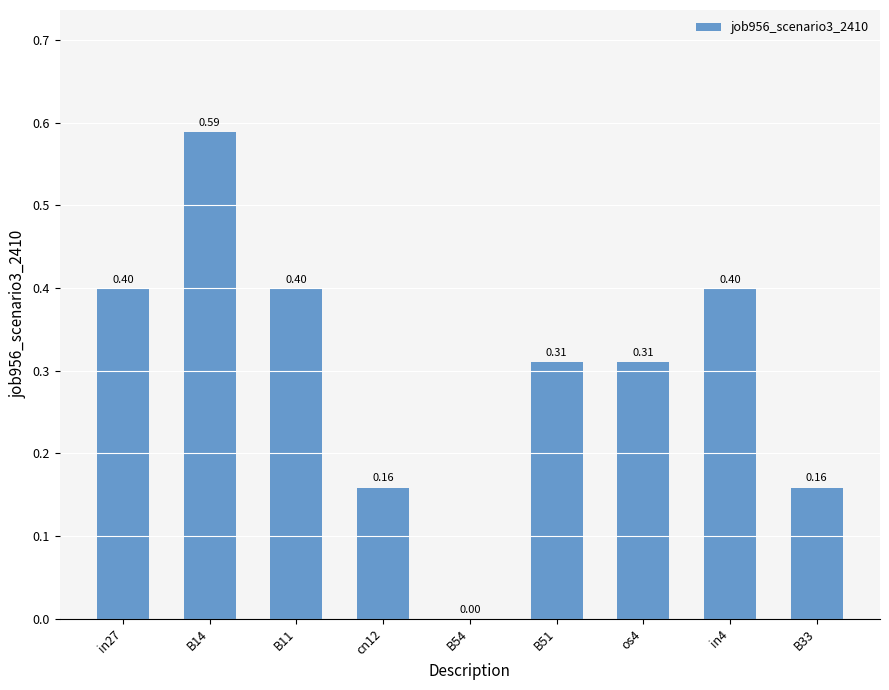

At which label is the value closest to 0?

B54